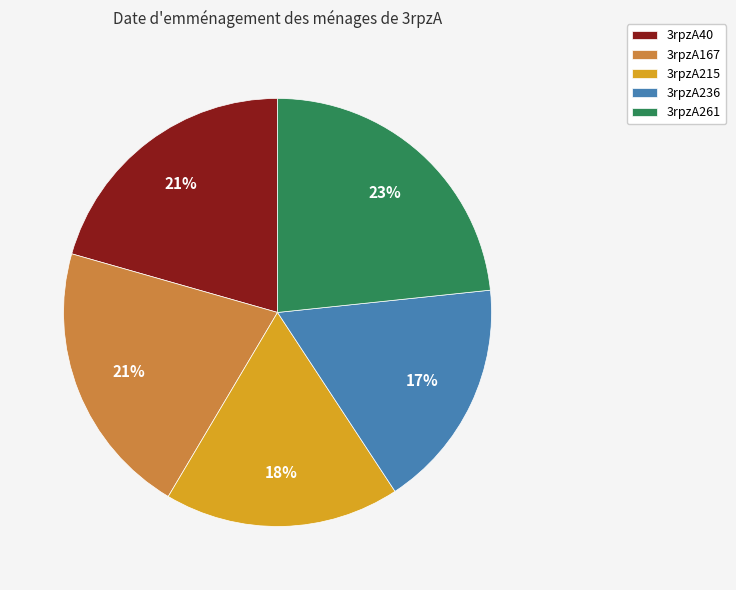

Which category has the biggest portion of the pie?

3rpzA261